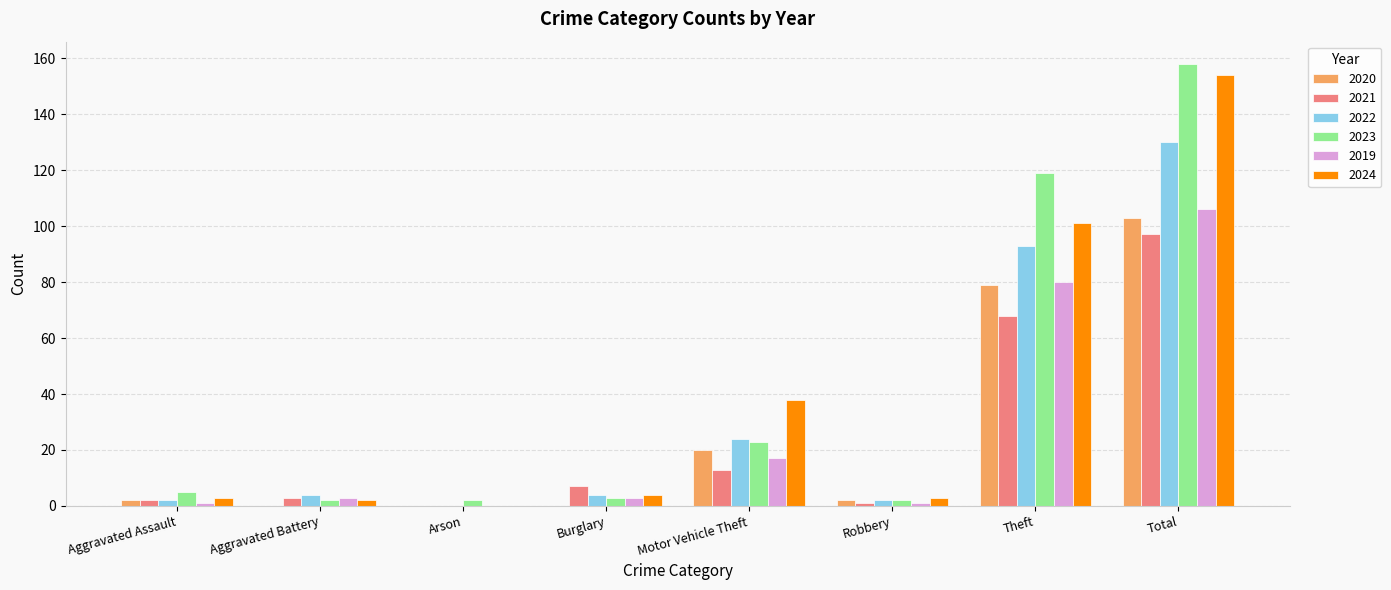

What is the maximum value shown in the chart?

158